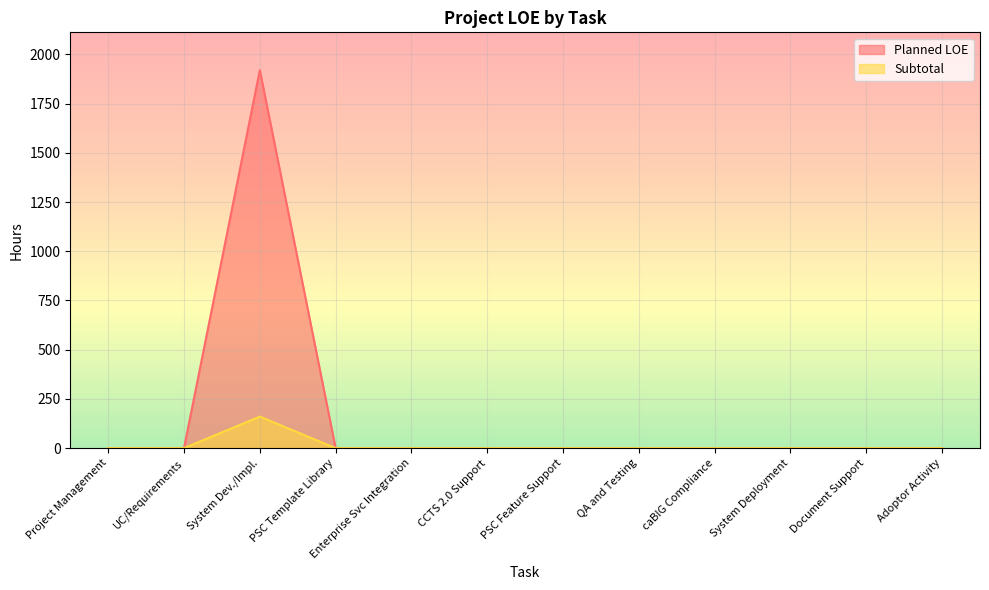

At PSC Template Library, list the series in order from largest to smallest.

Planned LOE, Subtotal